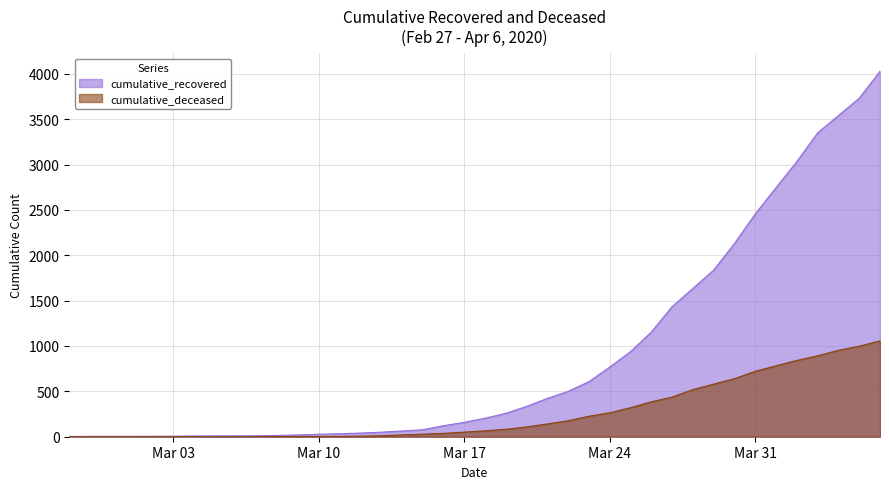

True or false: cumulative_recovered and cumulative_deceased cross at least once.

False